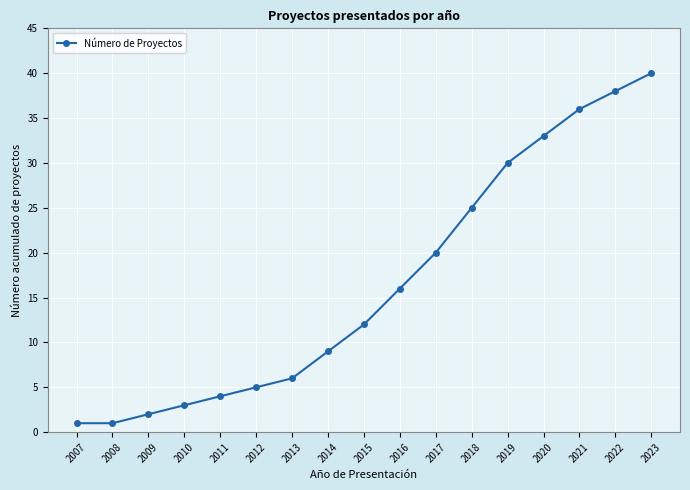

Reading right to left, extract all data points from this chart.

2023=40	2022=38	2021=36	2020=33	2019=30	2018=25	2017=20	2016=16	2015=12	2014=9	2013=6	2012=5	2011=4	2010=3	2009=2	2008=1	2007=1